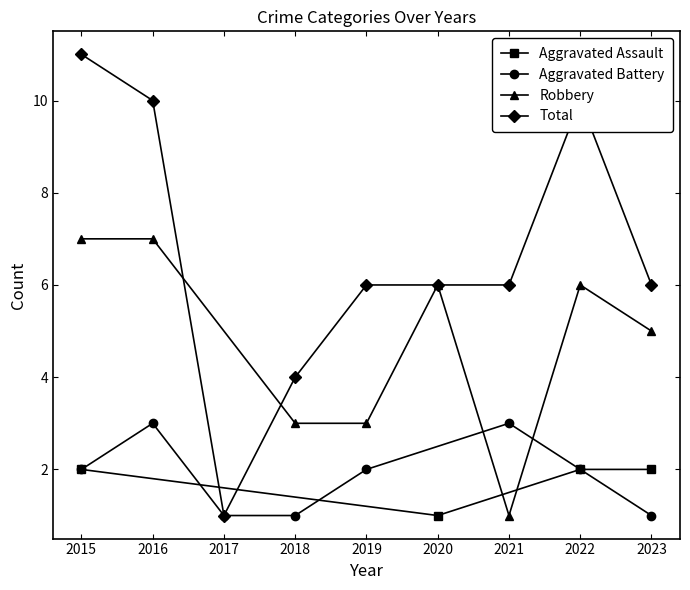

At which category does Robbery reach its first local peak?

2020